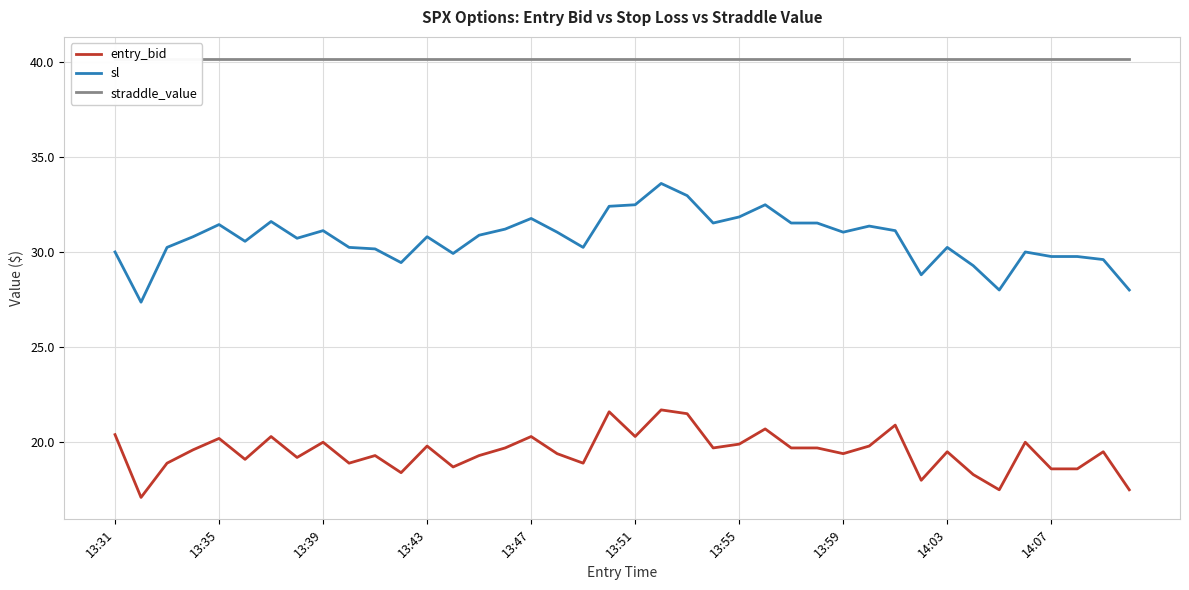

Rank the series by their average value, from lowest to highest.

entry_bid, sl, straddle_value